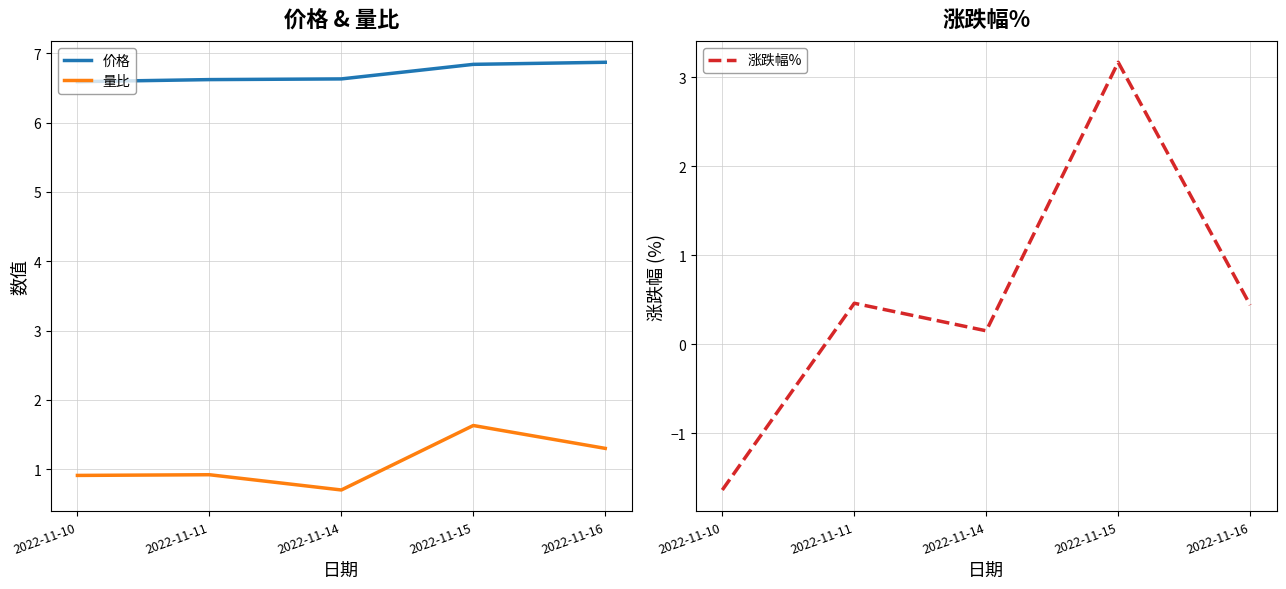

At which category is the sum across all series the highest?

2022-11-15